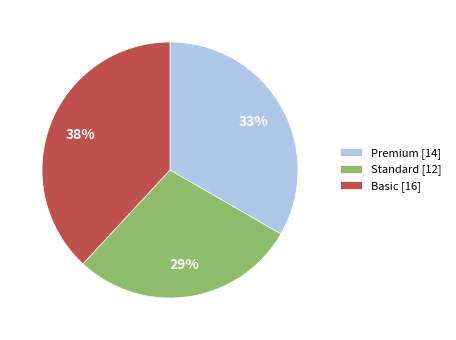

Is the sum of Basic [16] and Standard [12] greater than half?

Yes